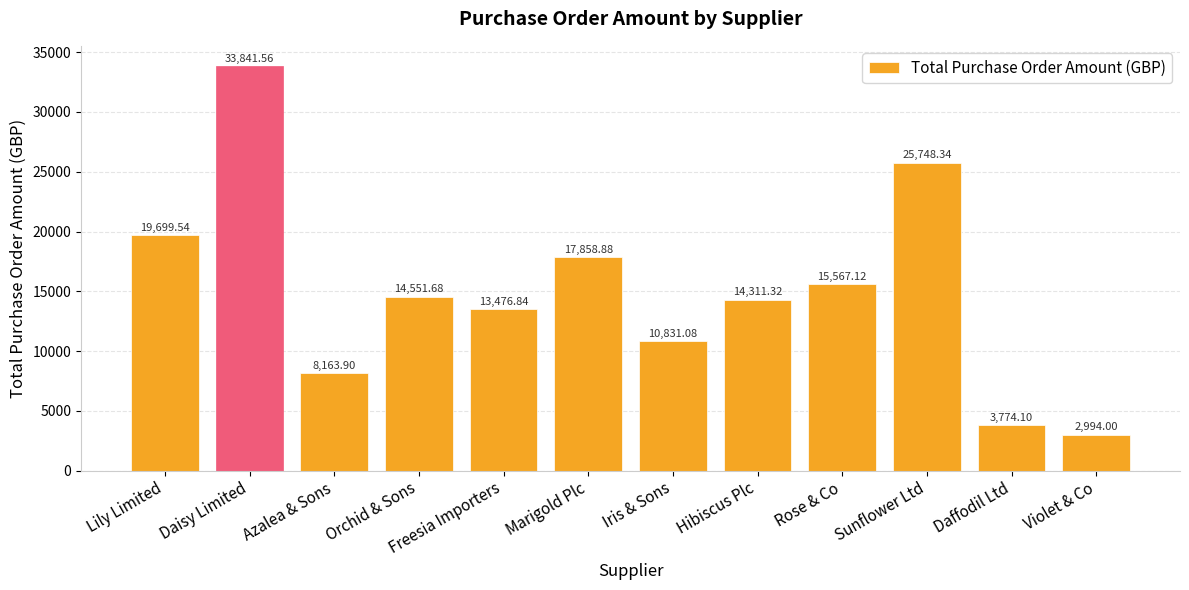

Rank the categories by value from highest to lowest.

Daisy Limited, Sunflower Ltd, Lily Limited, Marigold Plc, Rose & Co, Orchid & Sons, Hibiscus Plc, Freesia Importers, Iris & Sons, Azalea & Sons, Daffodil Ltd, Violet & Co